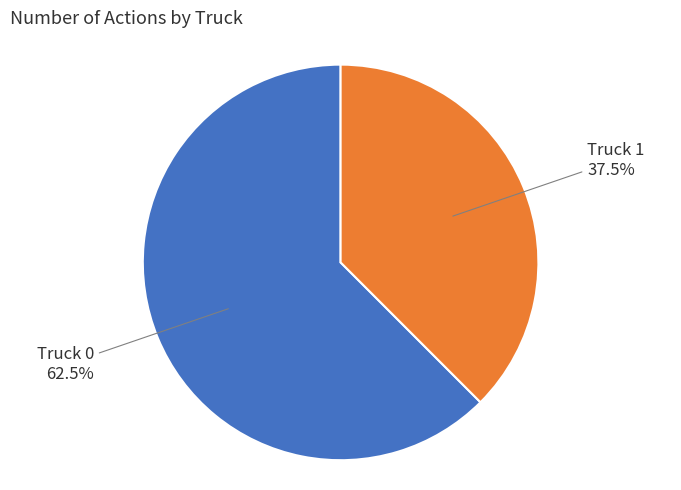

Between Truck 1 and Truck 0, which is larger?

Truck 0